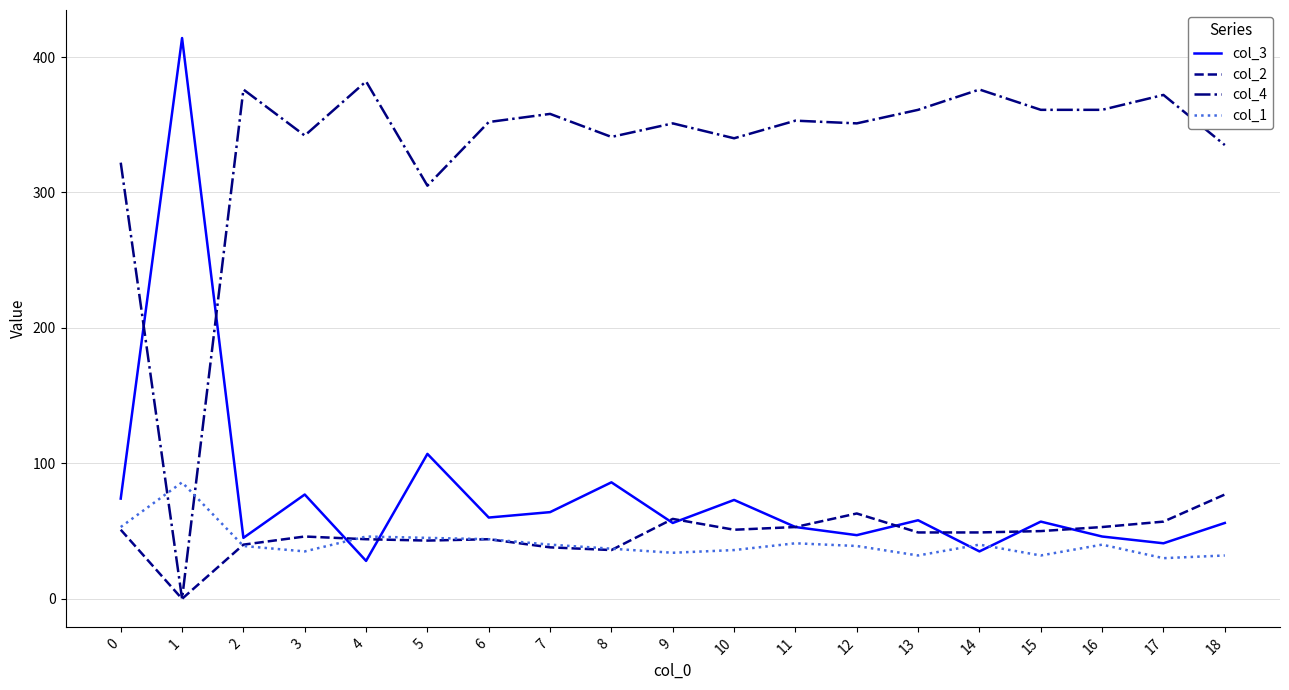

True or false: col_4 and col_1 cross at least once.

True